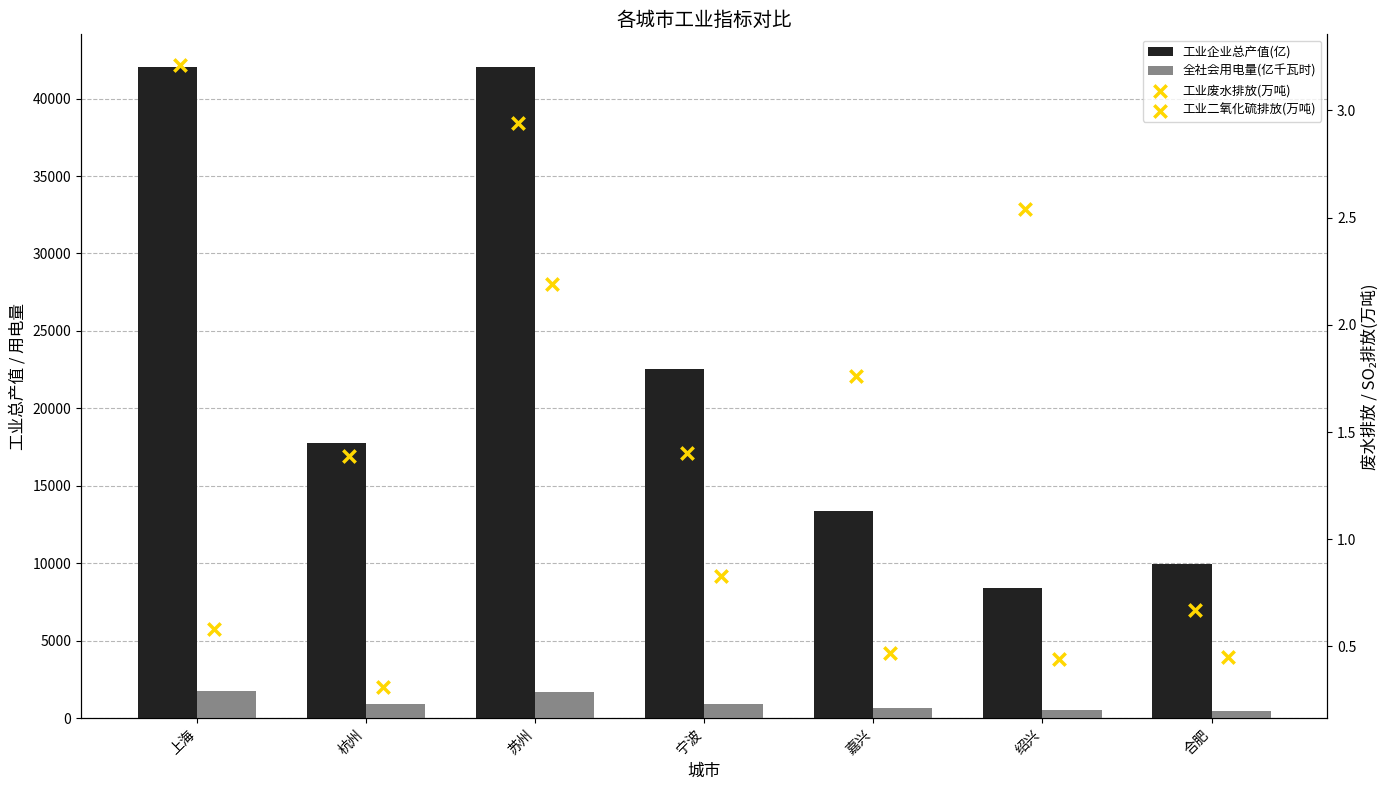

What is the total value across all series at 宁波?

23494.5